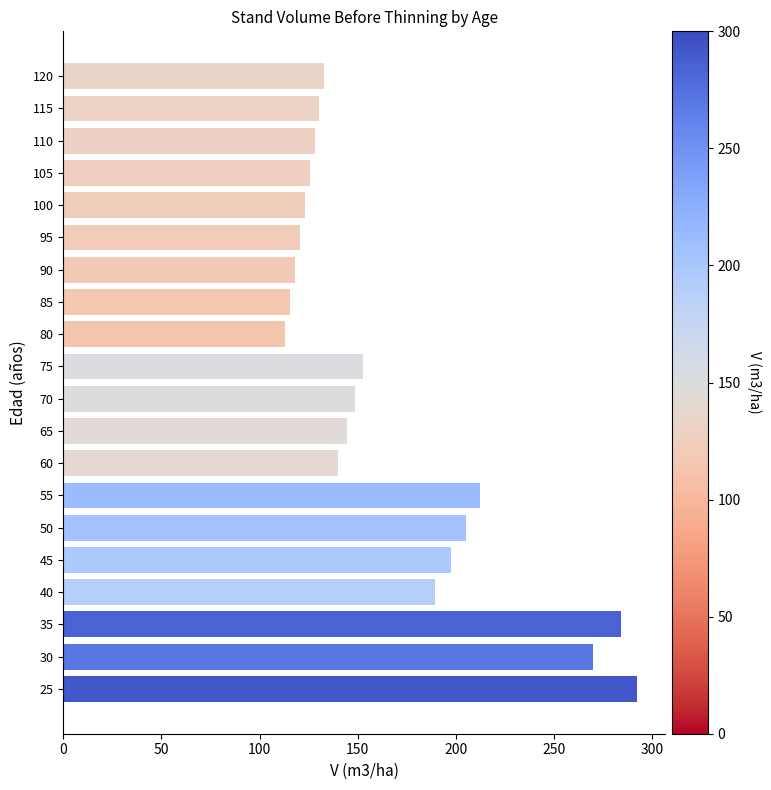

What is the difference between the values at 75 and 105?

26.9